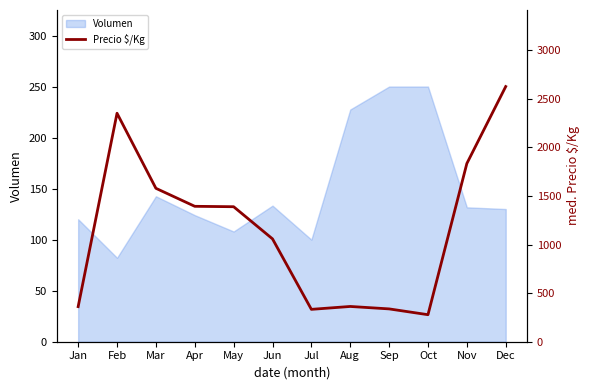

Reading left to right, extract all data points from this chart.

Jan=361.0	Feb=2350.3	Mar=1578.2	Apr=1393.0	May=1388.8	Jun=1058.0	Jul=333.0	Aug=362.8	Sep=337.7	Oct=278.0	Nov=1833.3	Dec=2625.0